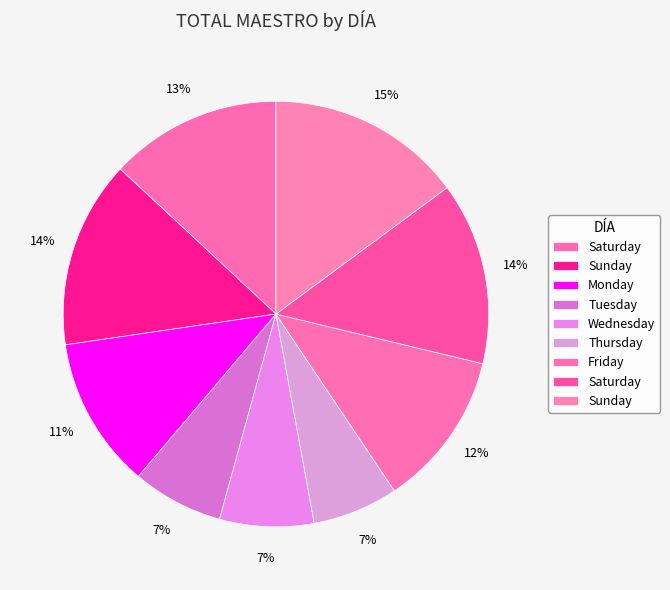

What is the smallest slice in the pie chart?

Thursday